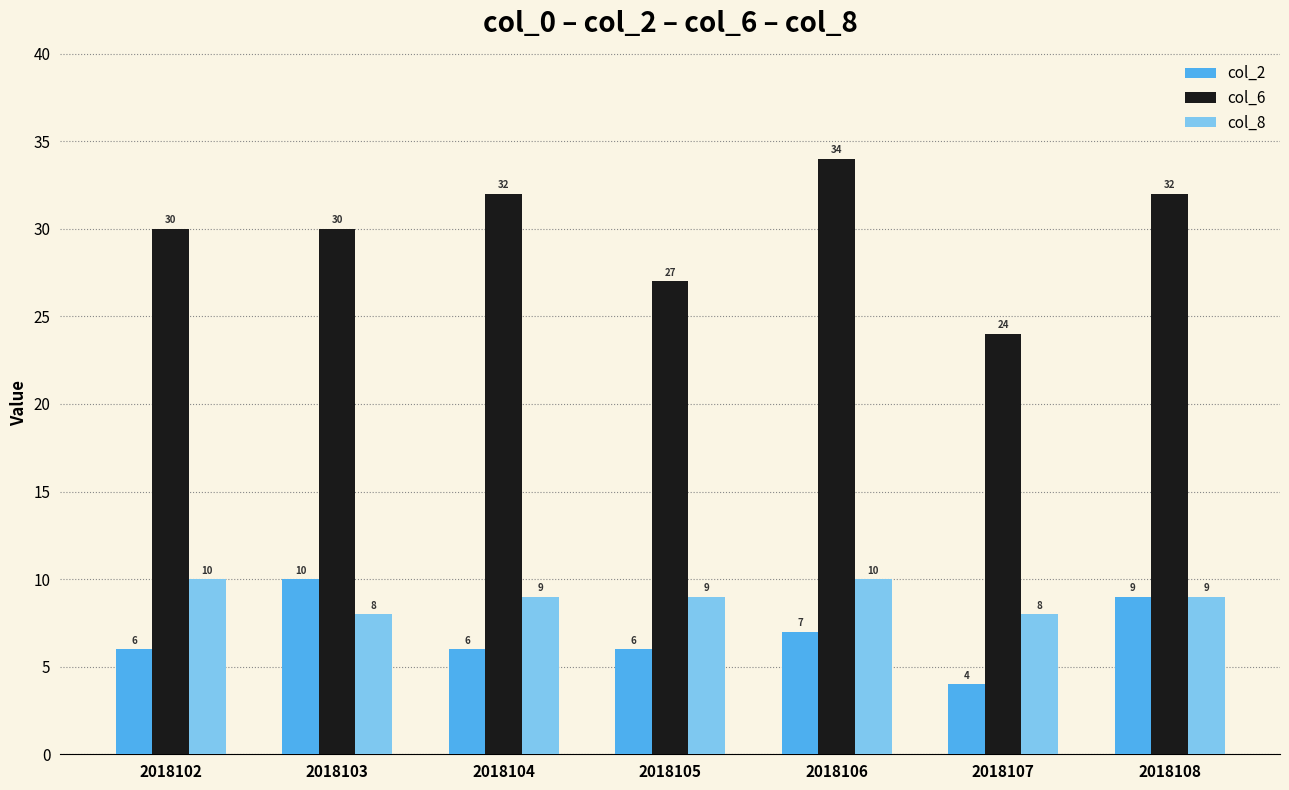

Rank the series at 2018104 from highest to lowest value.

col_6, col_8, col_2